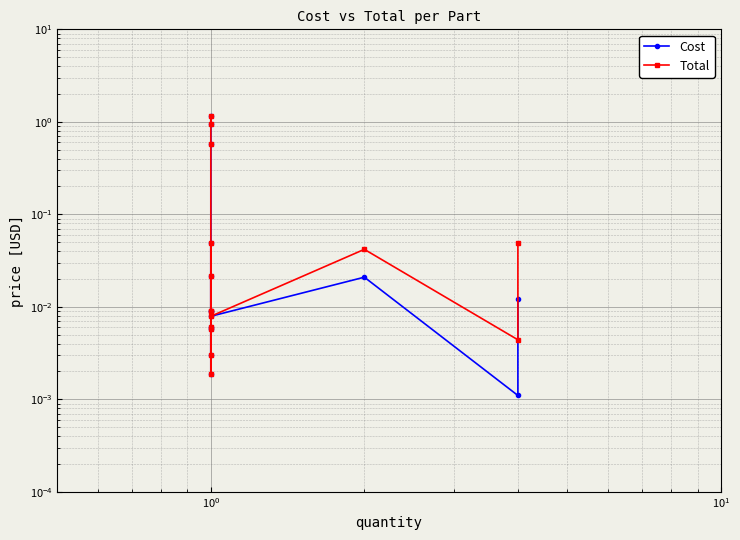

Which has a higher value, $\mathdefault{10^{-1}}$ or $\mathdefault{10^{-2}}$?

$\mathdefault{10^{-1}}$